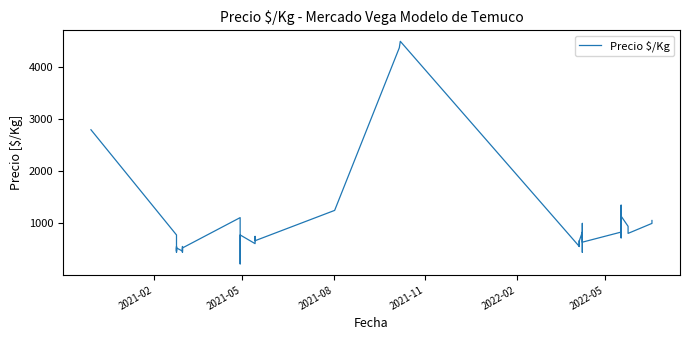

Is it true that the value at 7 is 241?

False